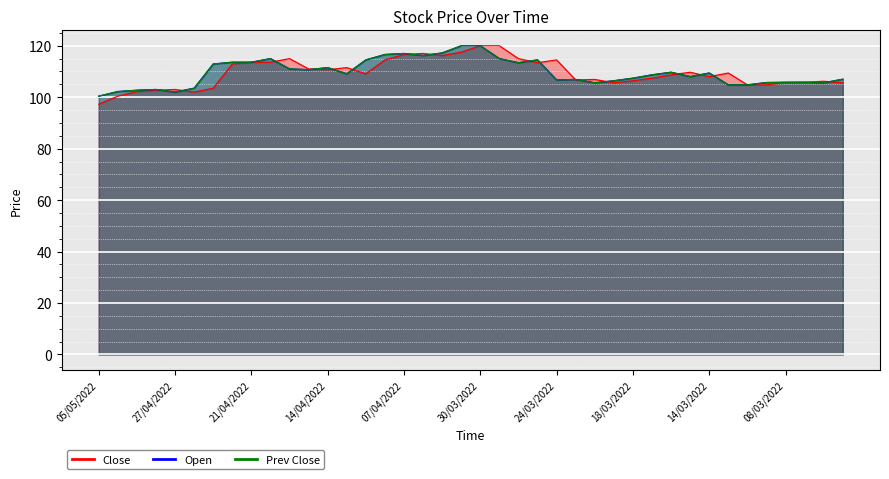

True or false: Prev_Close and Close intersect in this chart.

True